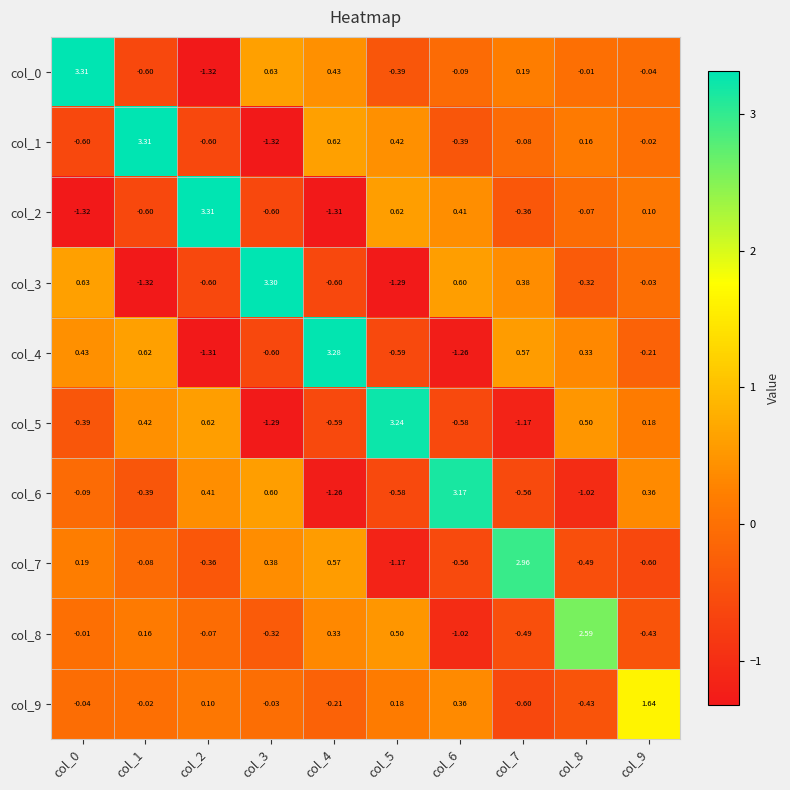

Is the value of col_1 at col_5 greater than the value of col_9 at col_3?

Yes